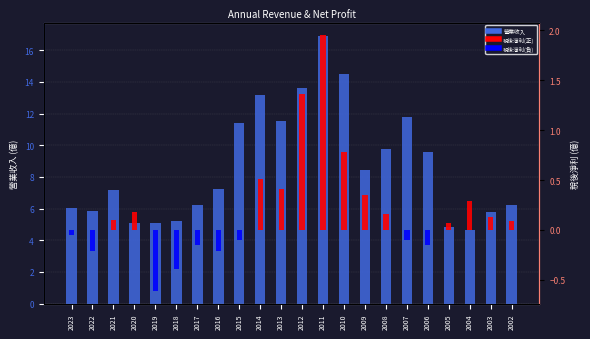

How many data points in 稅後淨利 are less than 0?

9